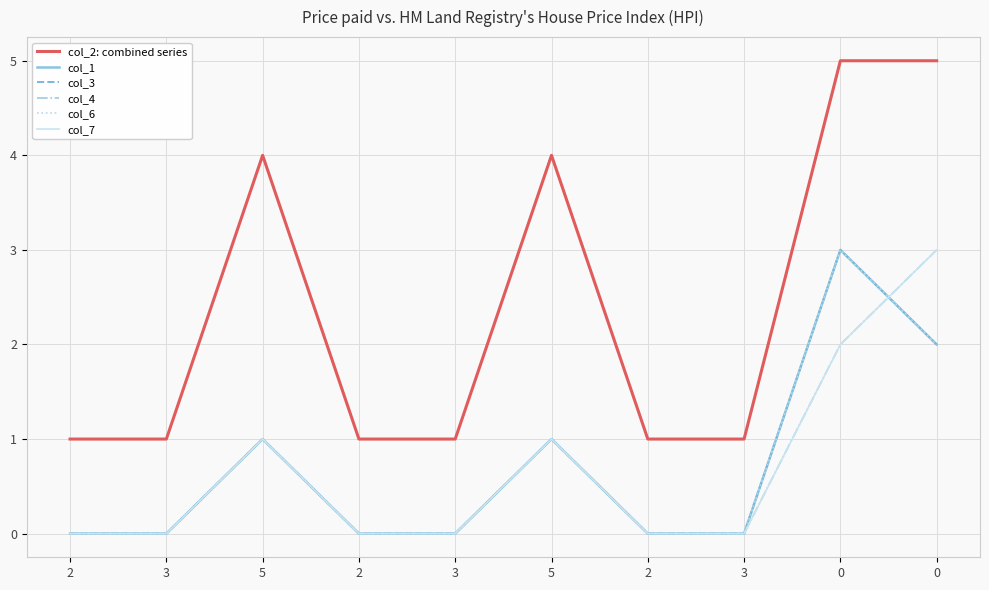

Where do col_6 and col_4 first cross each other?

0 and 0